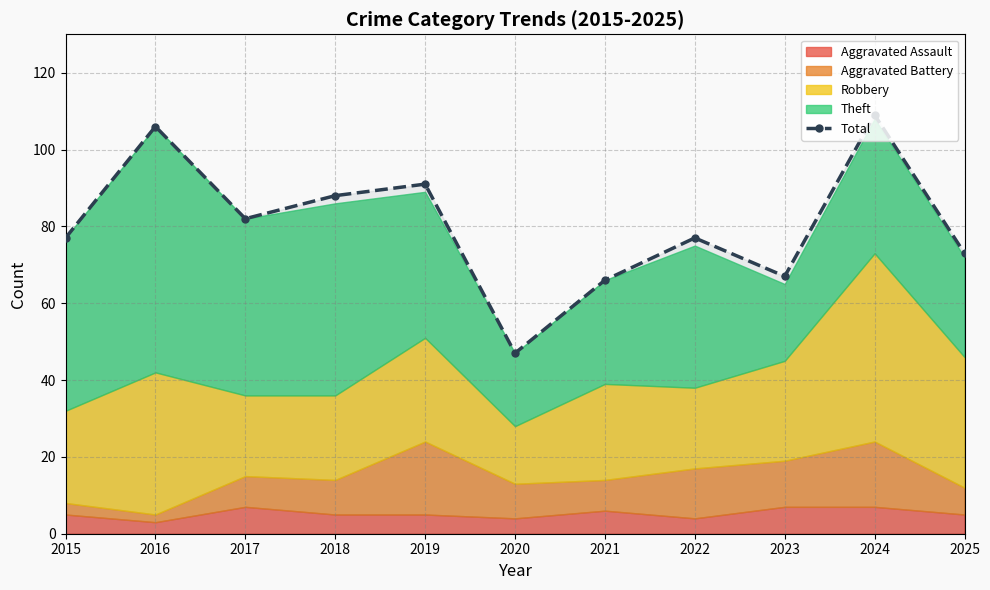

Reading left to right, extract all data points from this chart.

2015=77	2016=106	2017=82	2018=88	2019=91	2020=47	2021=66	2022=77	2023=67	2024=109	2025=73